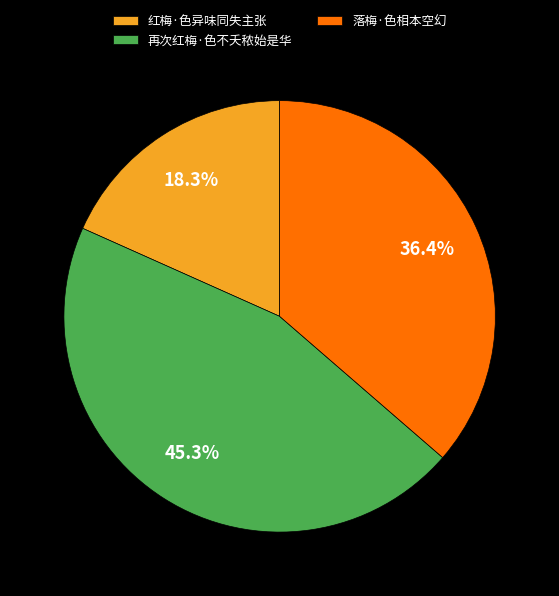

To the nearest percent, what is the difference between the 落梅·色相本空幻 and 再次红梅·色不夭秾始是华 slice percentages?

9%